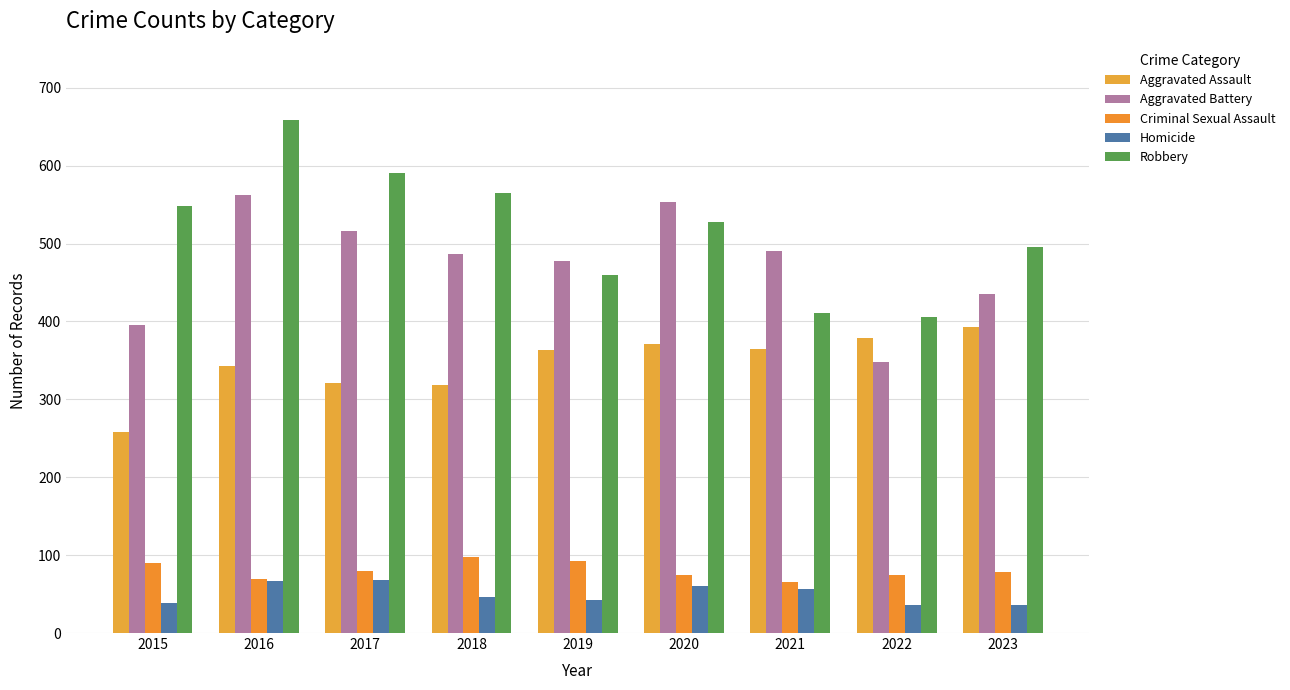

What is the lowest value of the Criminal Sexual Assault series?

66